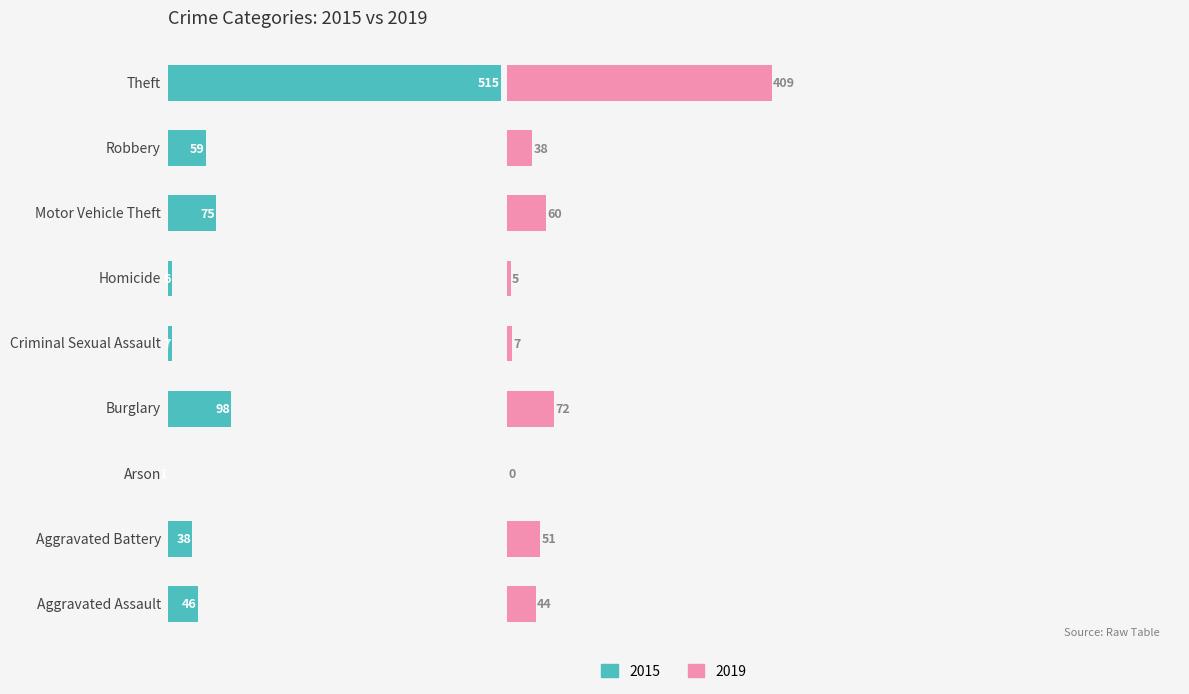

Reading right to left, what are all the values shown in this chart?

2015: 515	59	75	6	7	98	1	38	46
2019: 409	38	60	5	7	72	0	51	44